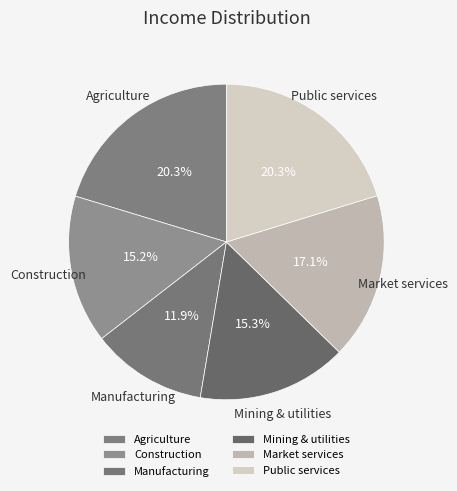

Does any single category account for the majority?

No